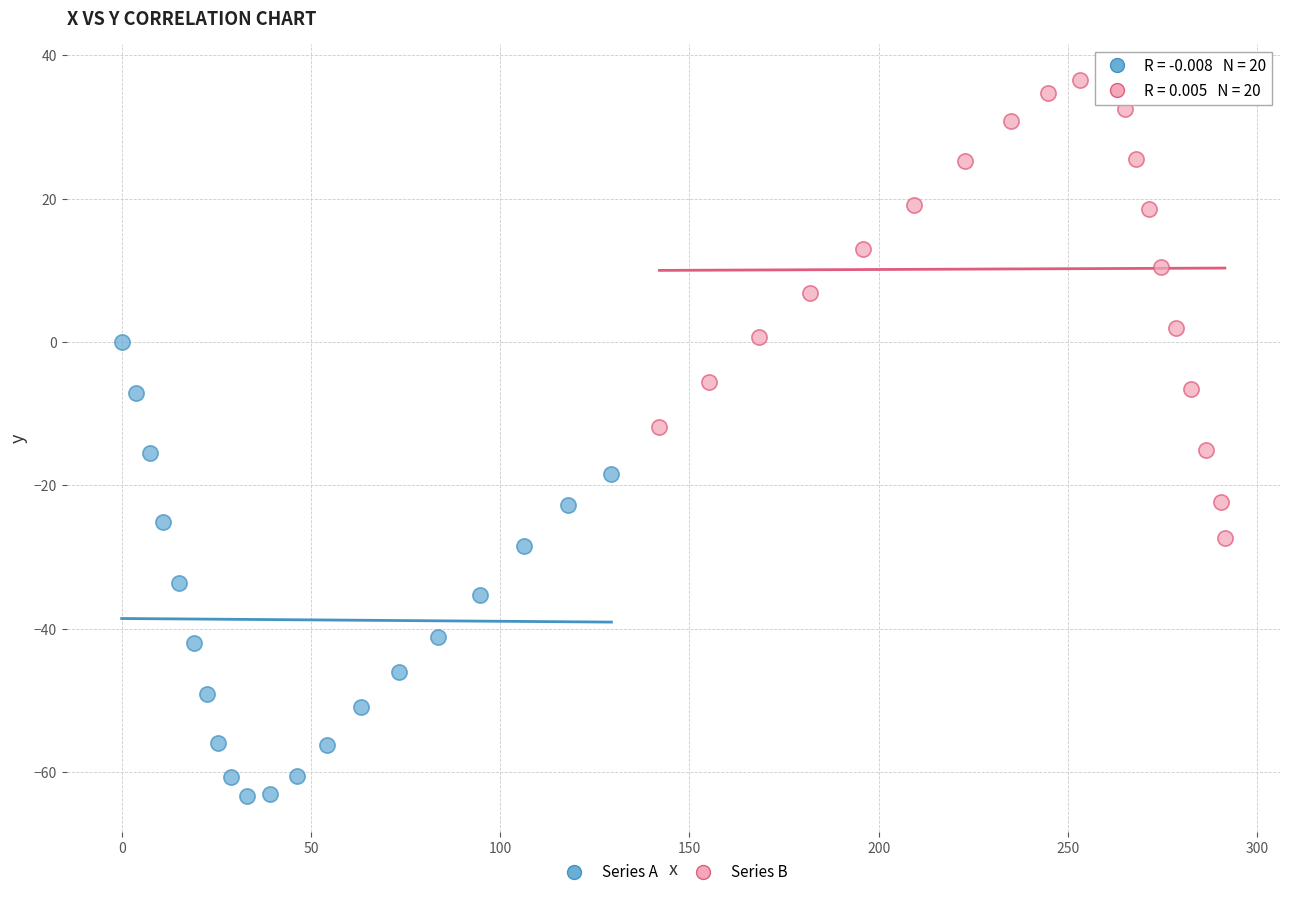

What are all the series names shown in the legend?

Series A, Series B